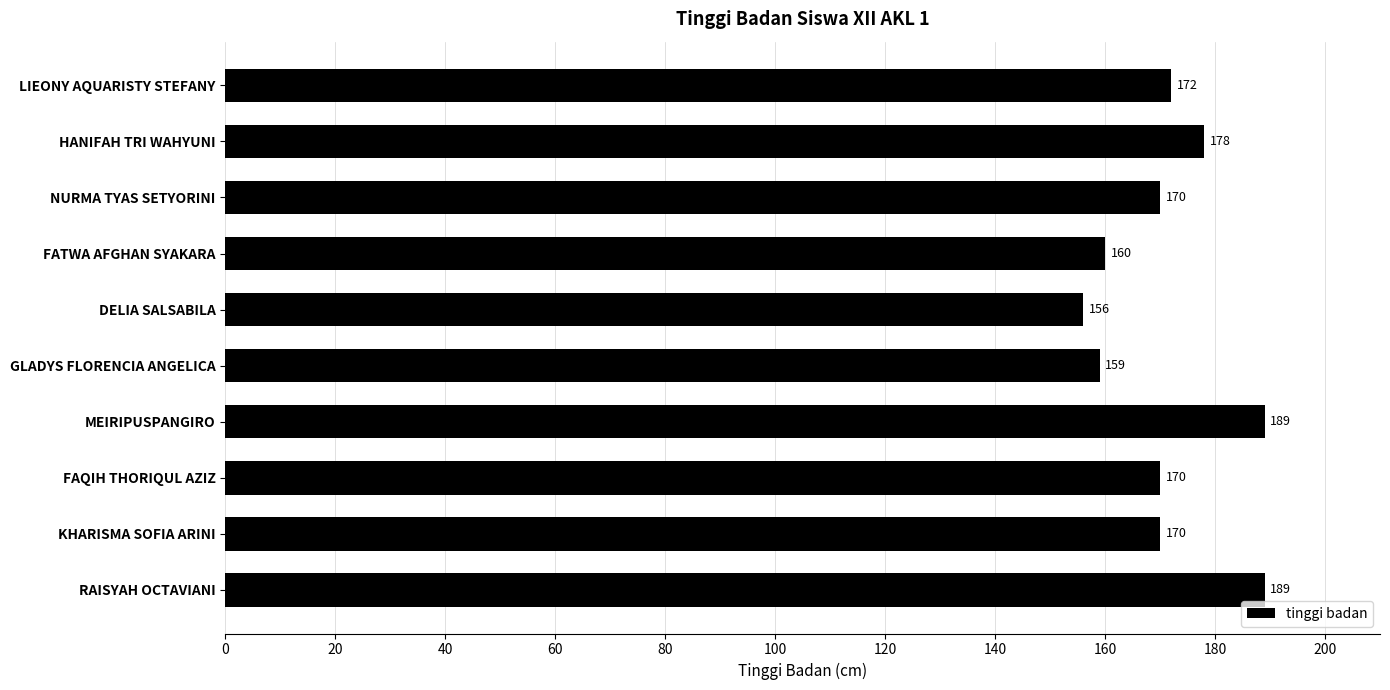

True or false: the data shows 172 at LIEONY AQUARISTY STEFANY.

True